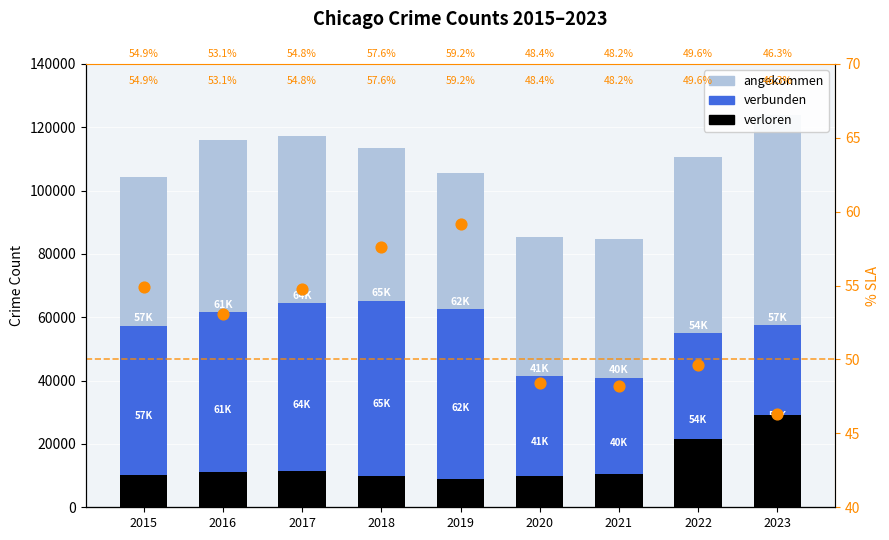

At which category is the sum across all series the highest?

2023